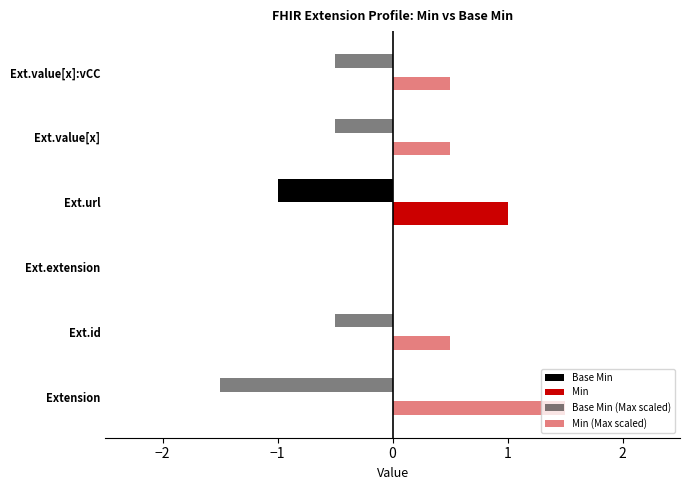

Which series has the widest spread of values?

Base Min (Max scaled)